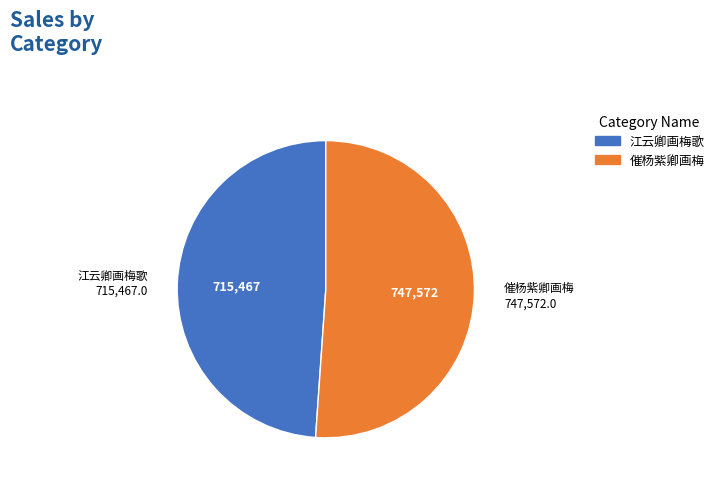

Is there any slice that represents more than half of the pie?

Yes